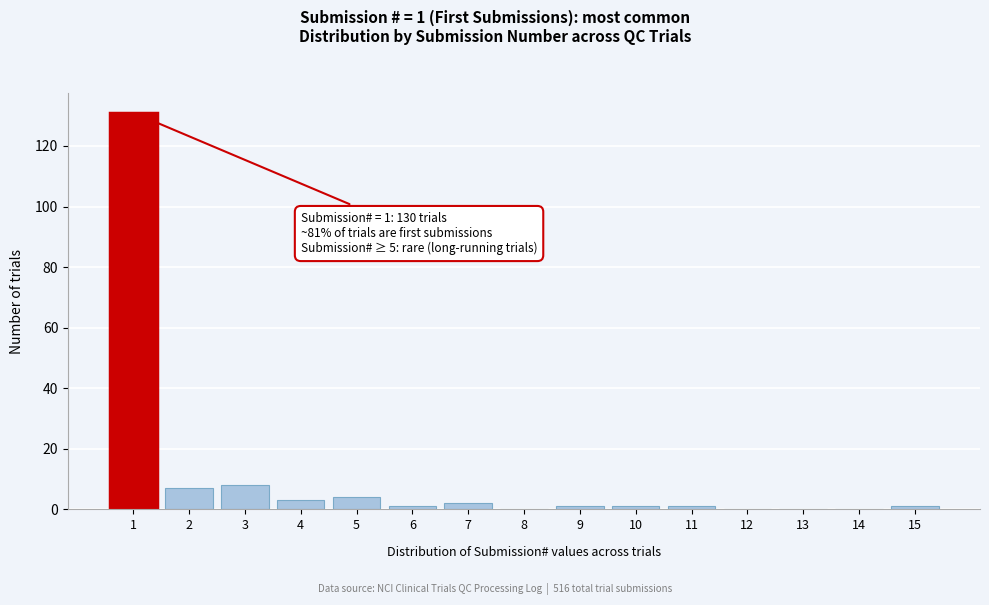

Reading left to right, what are all the values shown in this chart?

1=131	2=7	3=8	4=3	5=4	6=1	7=2	8=0	9=1	10=1	11=1	12=0	13=0	14=0	15=1